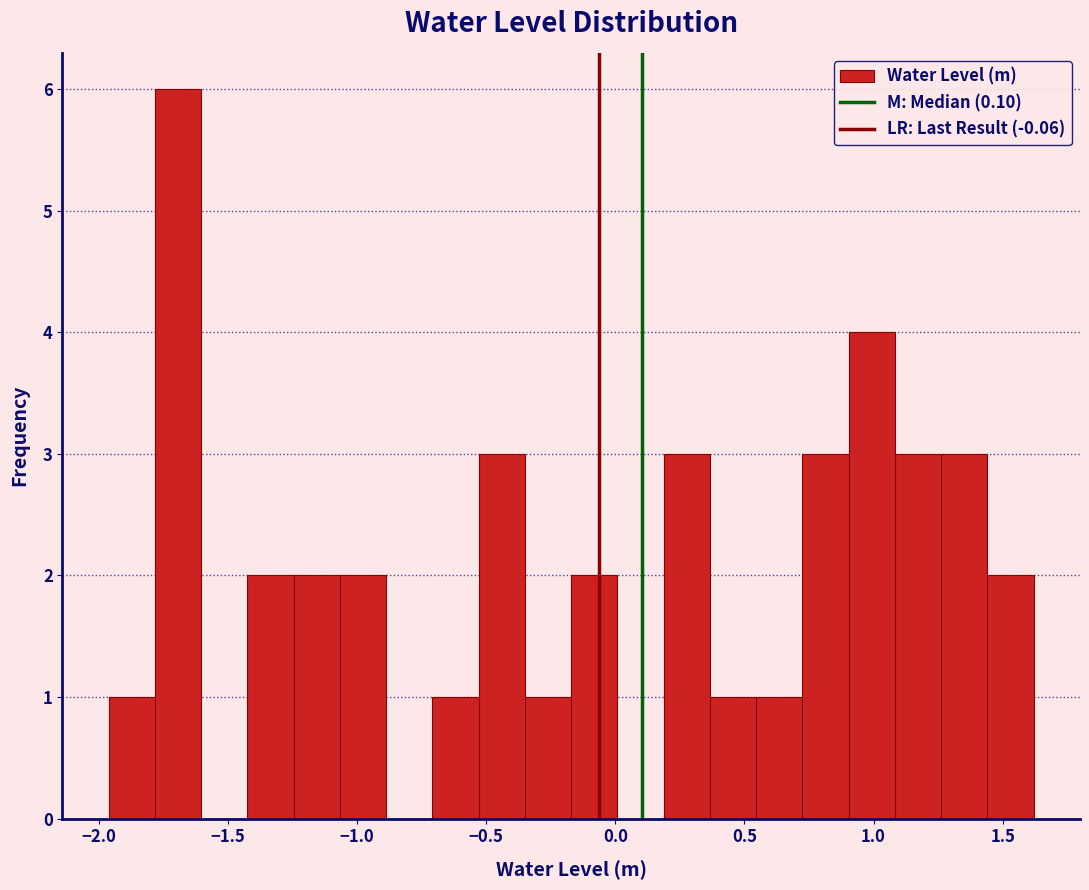

Read against the x-axis, roughly where is the centre of the tallest bar?

-1.70